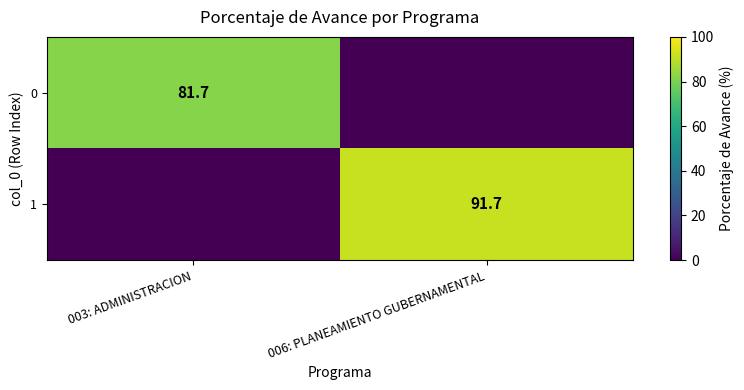

True or false: 1 has a value of 91.7 at 006: PLANEAMIENTO GUBERNAMENTAL.

True